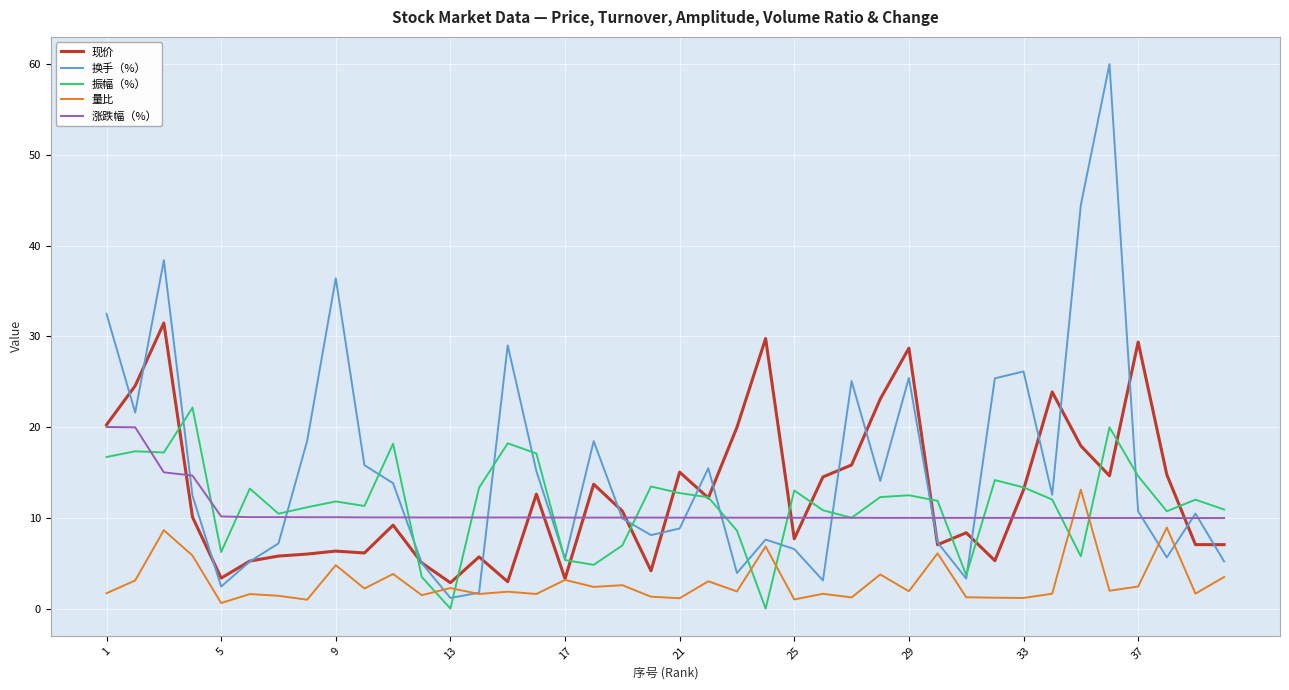

Which series ends up on top after the final intersection of 涨跌幅（%） and 现价?

涨跌幅（%）